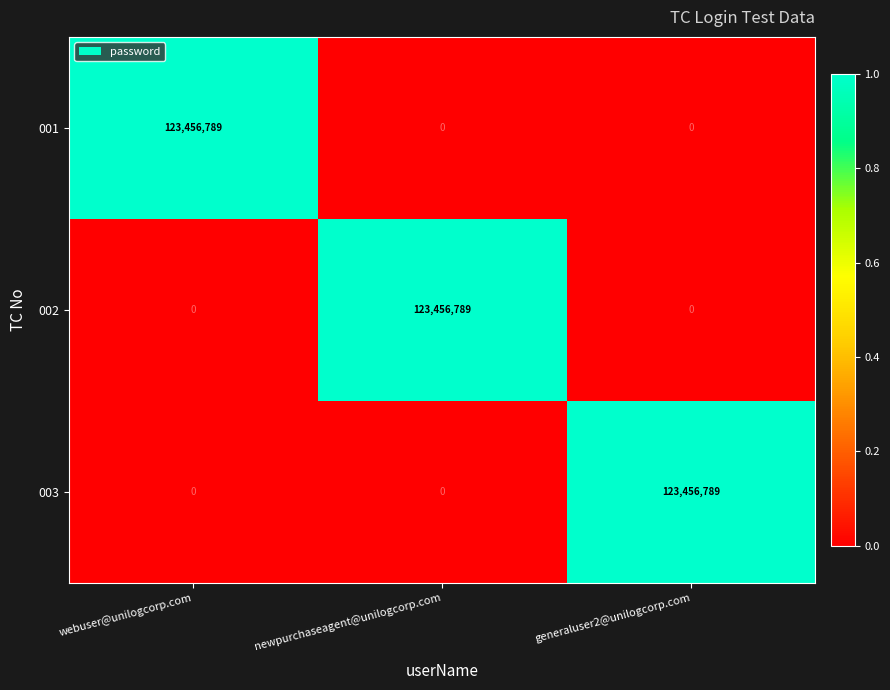

Is it true that 002 equals 0 at webuser@unilogcorp.com?

True